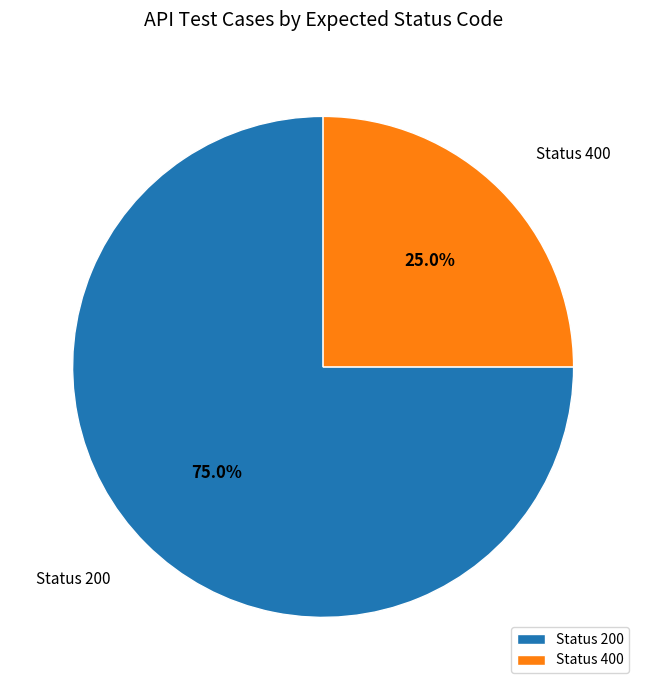

Count the number of slices in the pie.

2